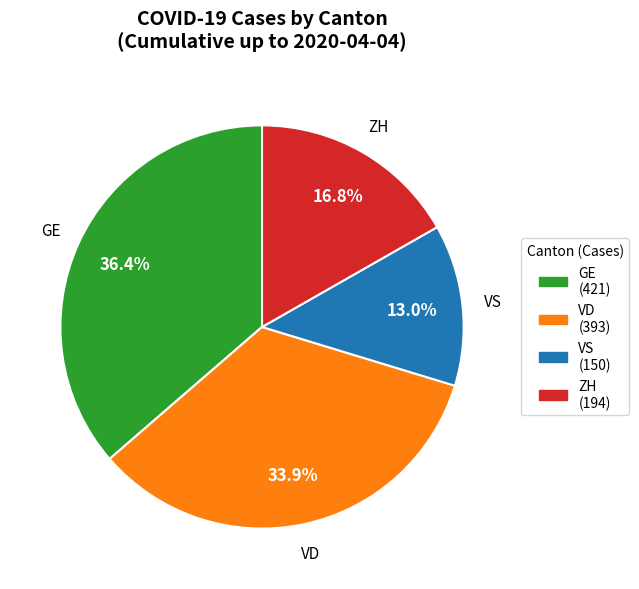

What is the largest slice in the pie chart?

GE